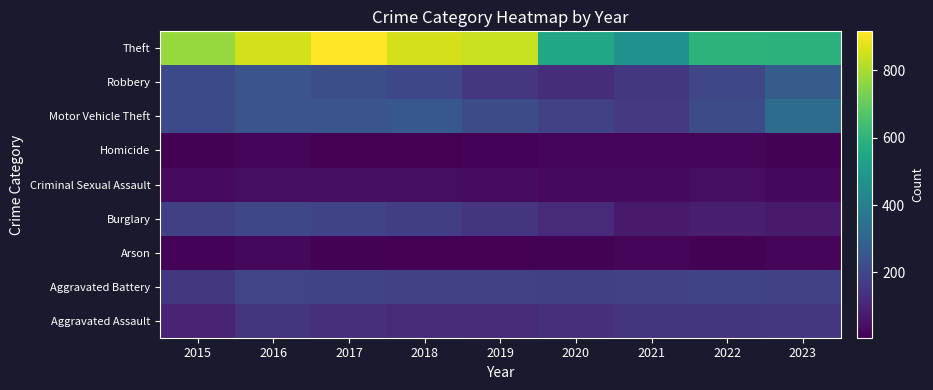

Count the number of categories in the chart.

9